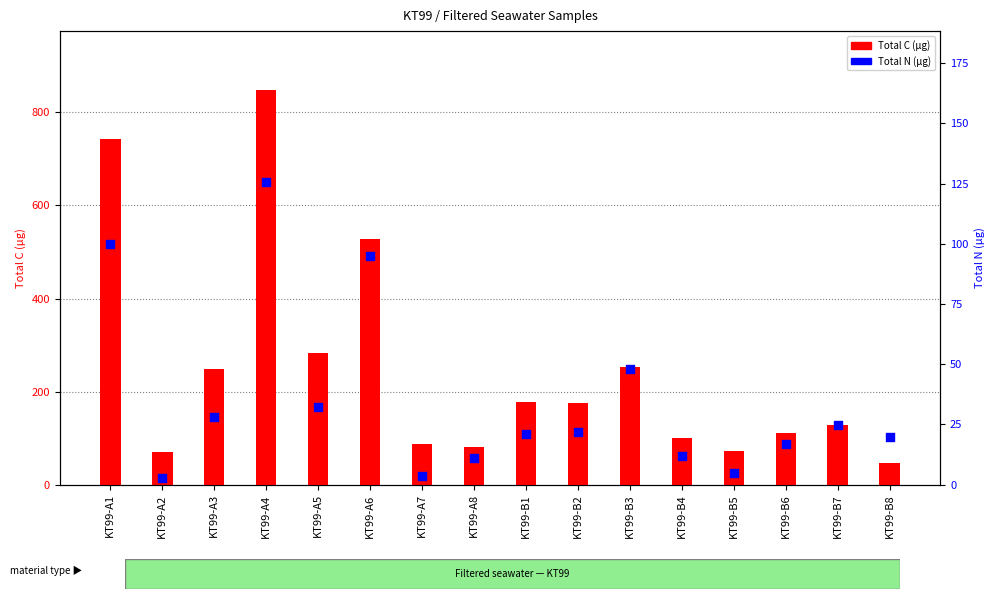

Which series reaches the maximum Y coordinate?

Total C (µg)